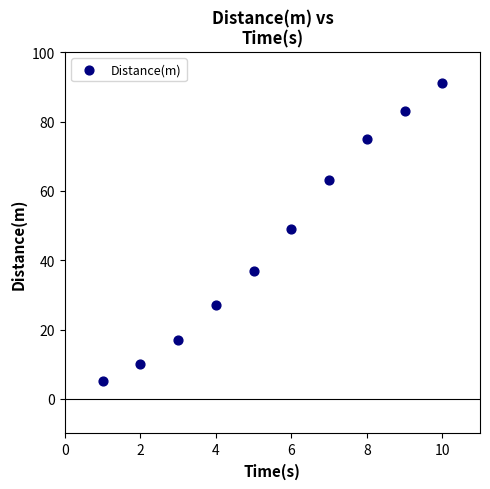

What is the range of Y values (max minus min)?

86